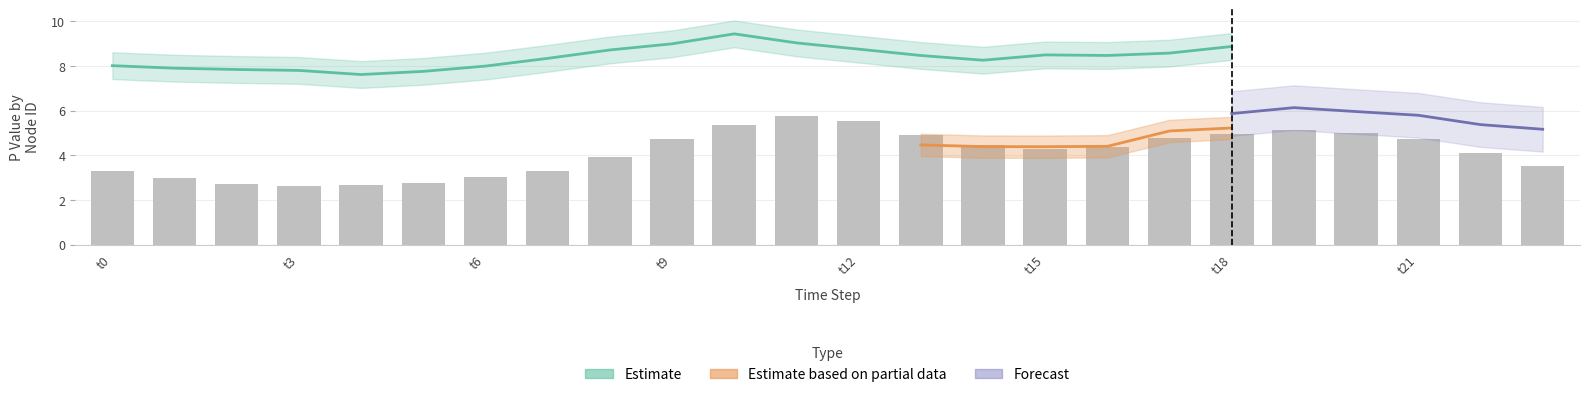

What is the maximum value shown in the chart?

9.4